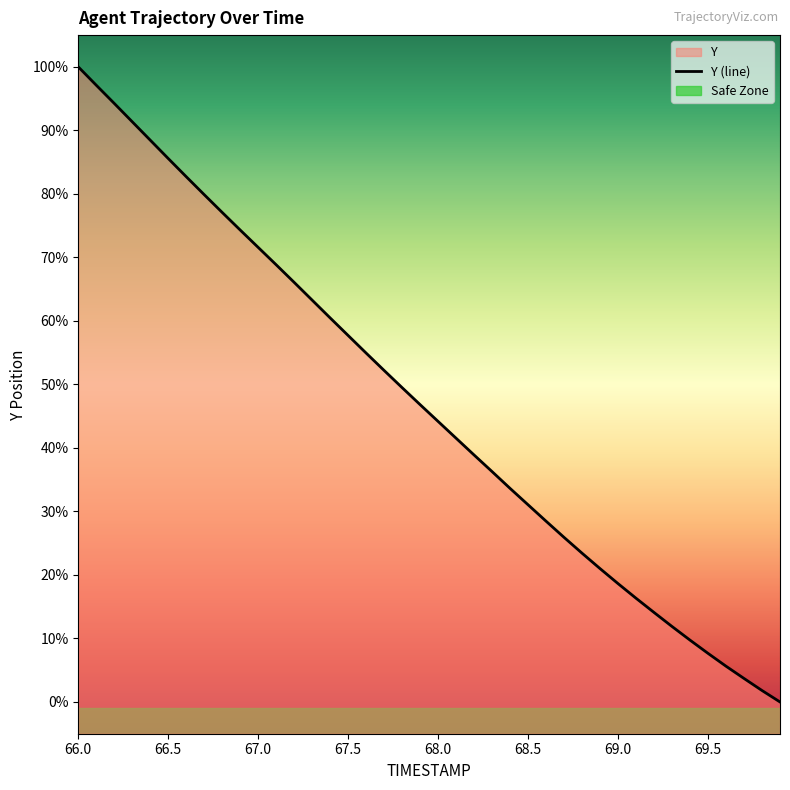

The chart shows a value of 1805.2 at 28. True or false?

False